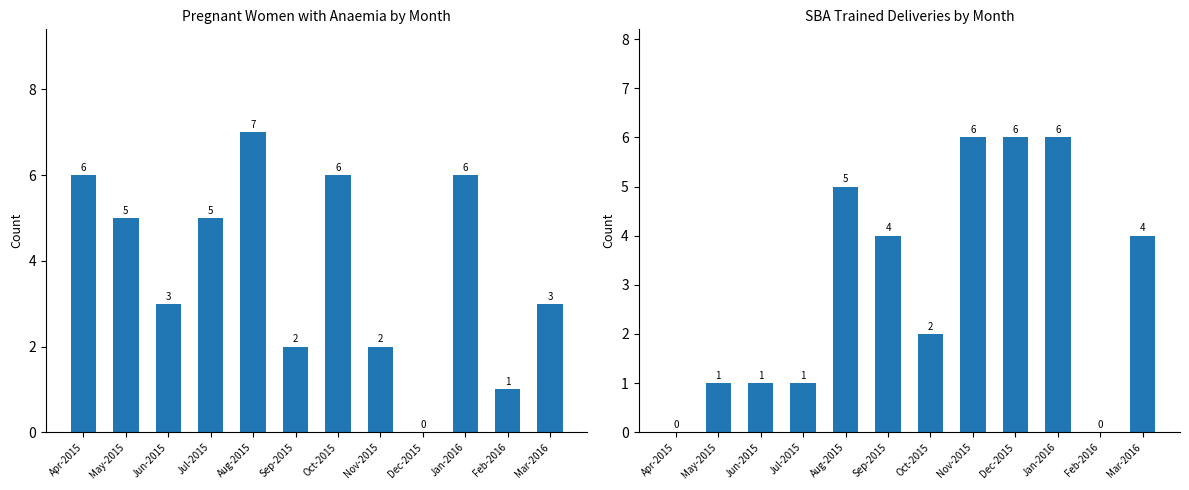

What position from the right is Feb-2016?

2